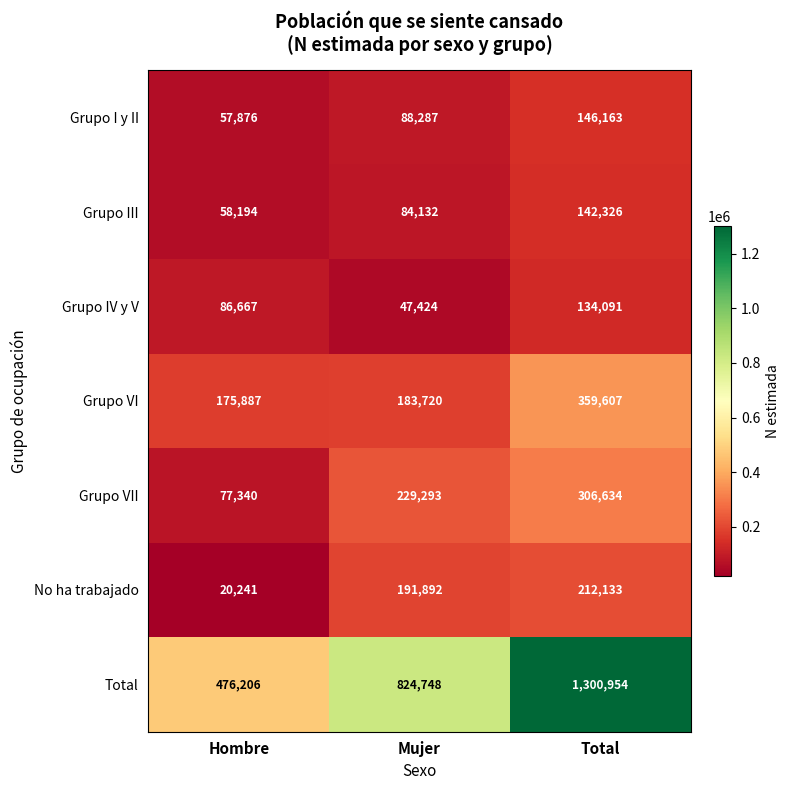

Count the Total values in the range 476206 to 1300954.

3